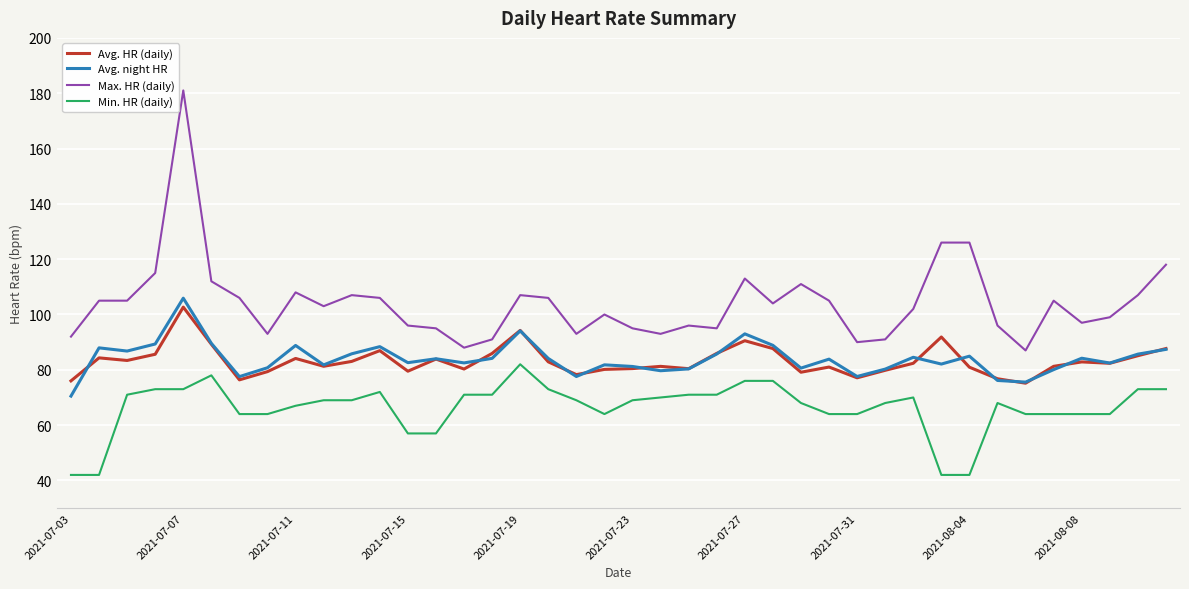

What is the highest value of the Avg. night HR series?

105.9